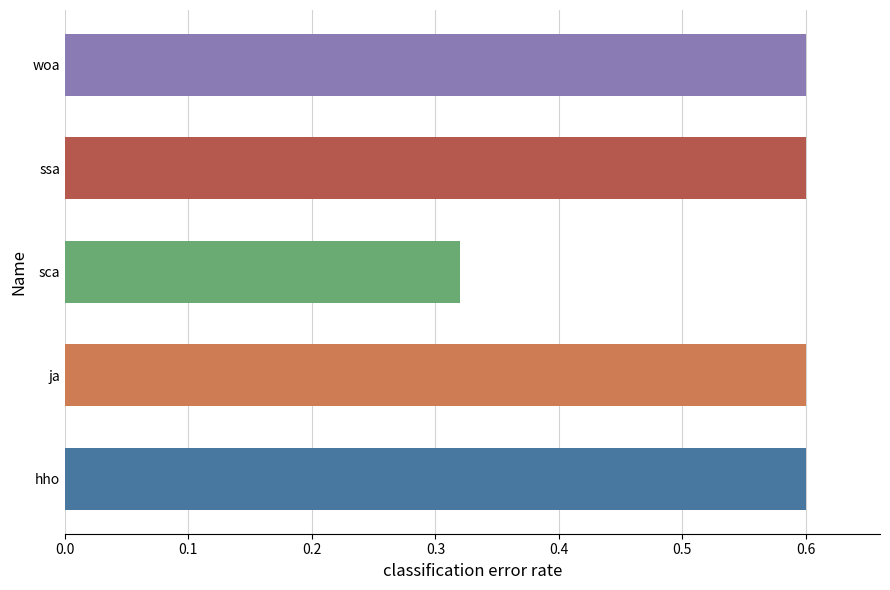

Is it true that the value at hho is 0.6?

True